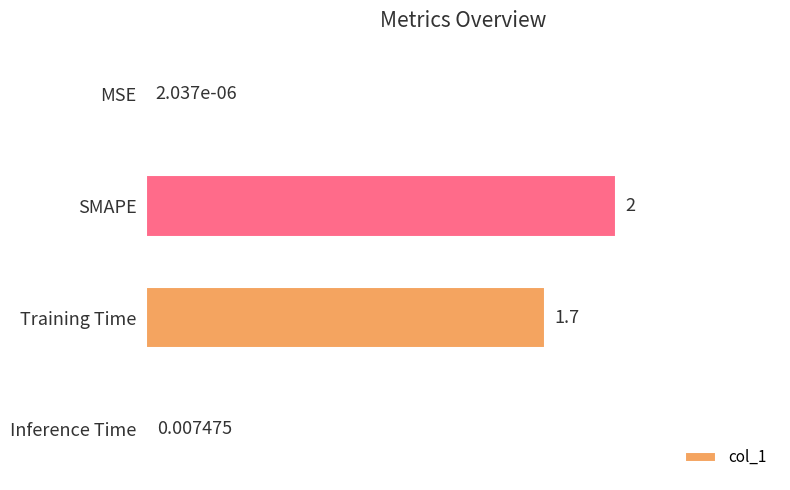

What is the sum of the values at MSE and SMAPE?

2.0